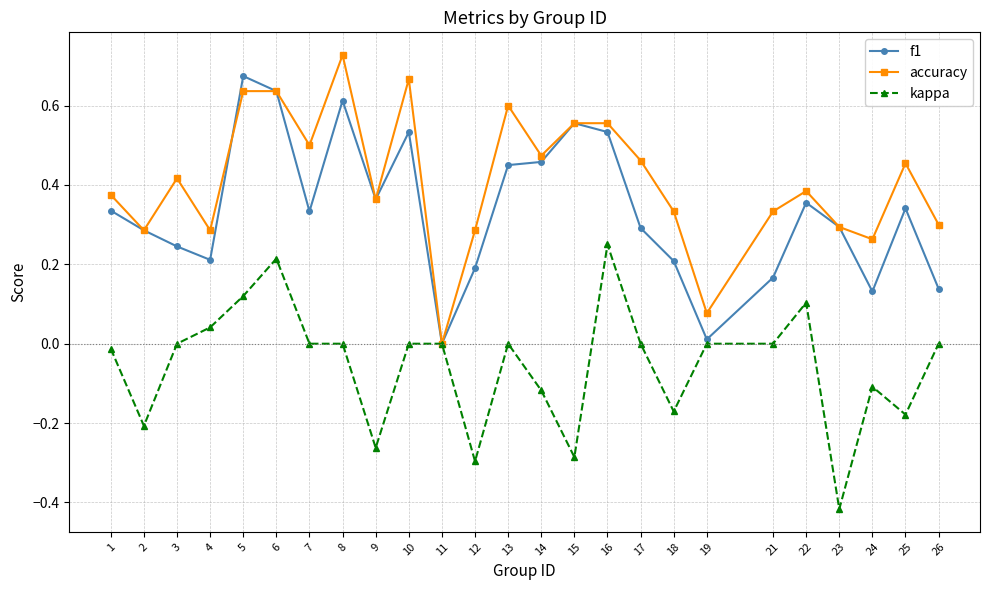

True or false: kappa has more than 0 points higher than both neighbors.

True